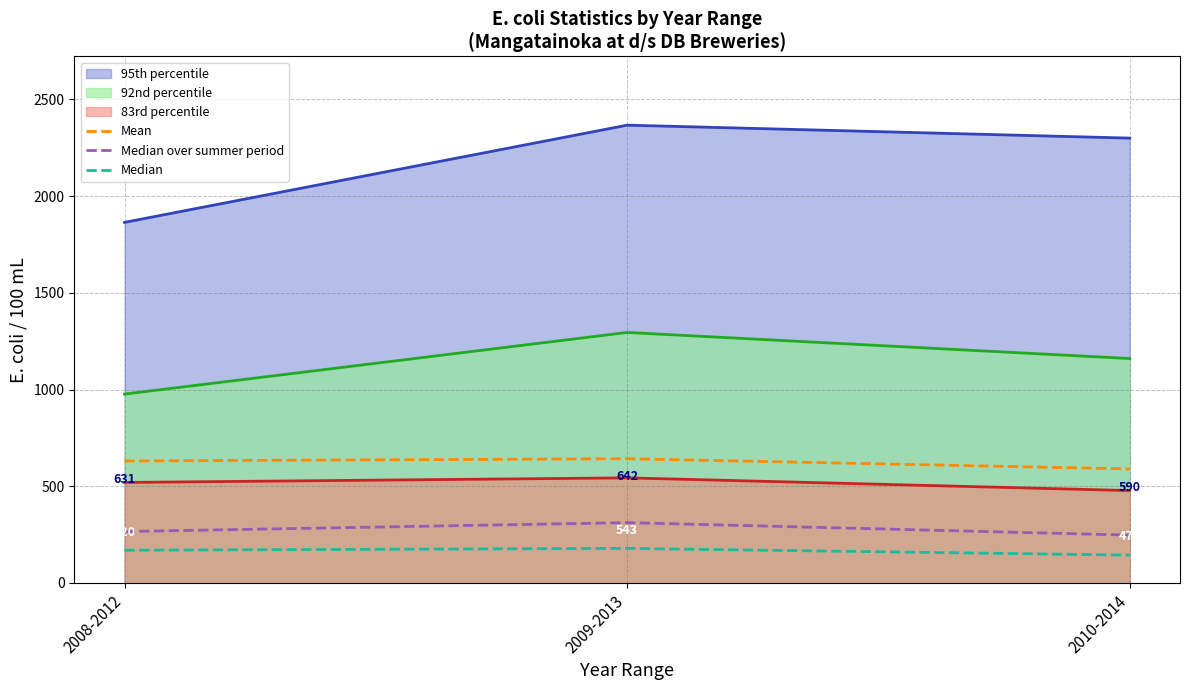

Count the Median values in the range 144 to 179.

3